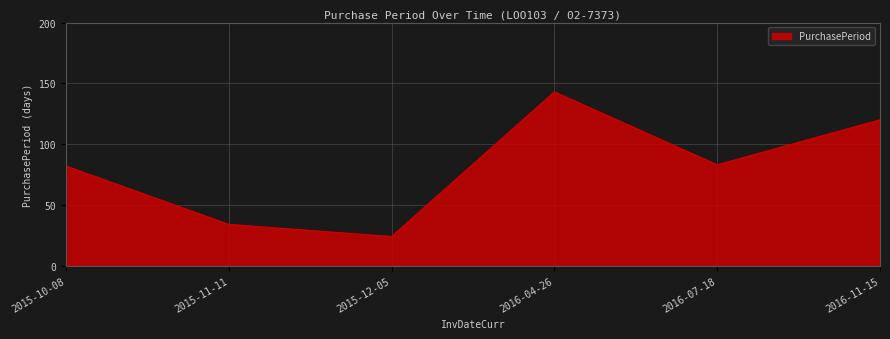

True or false: the data shows 164 at 2016-11-15.

False